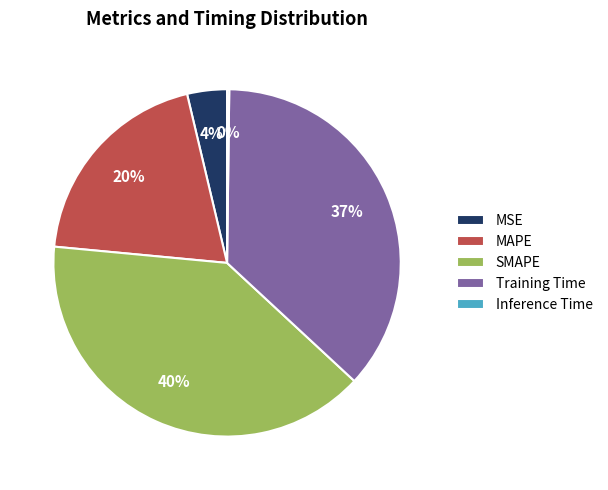

Does any single category account for the majority?

No